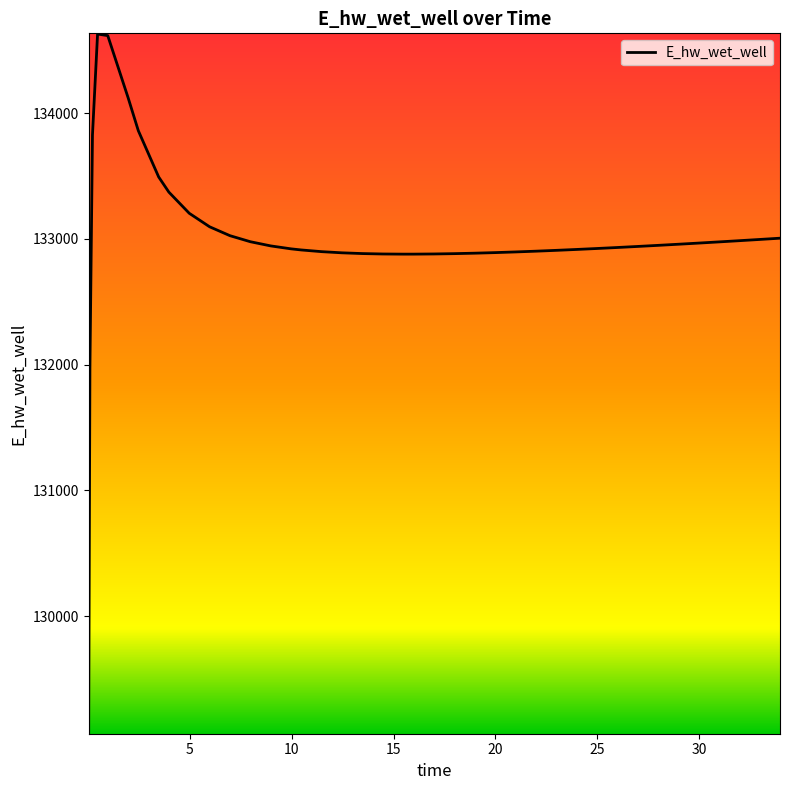

What is the smallest value displayed?

129070.6